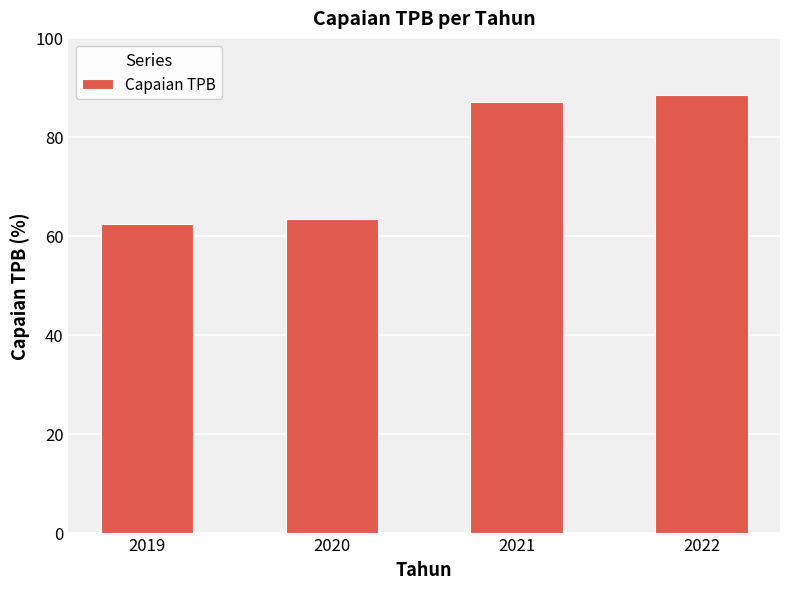

Are the bars horizontal?

No